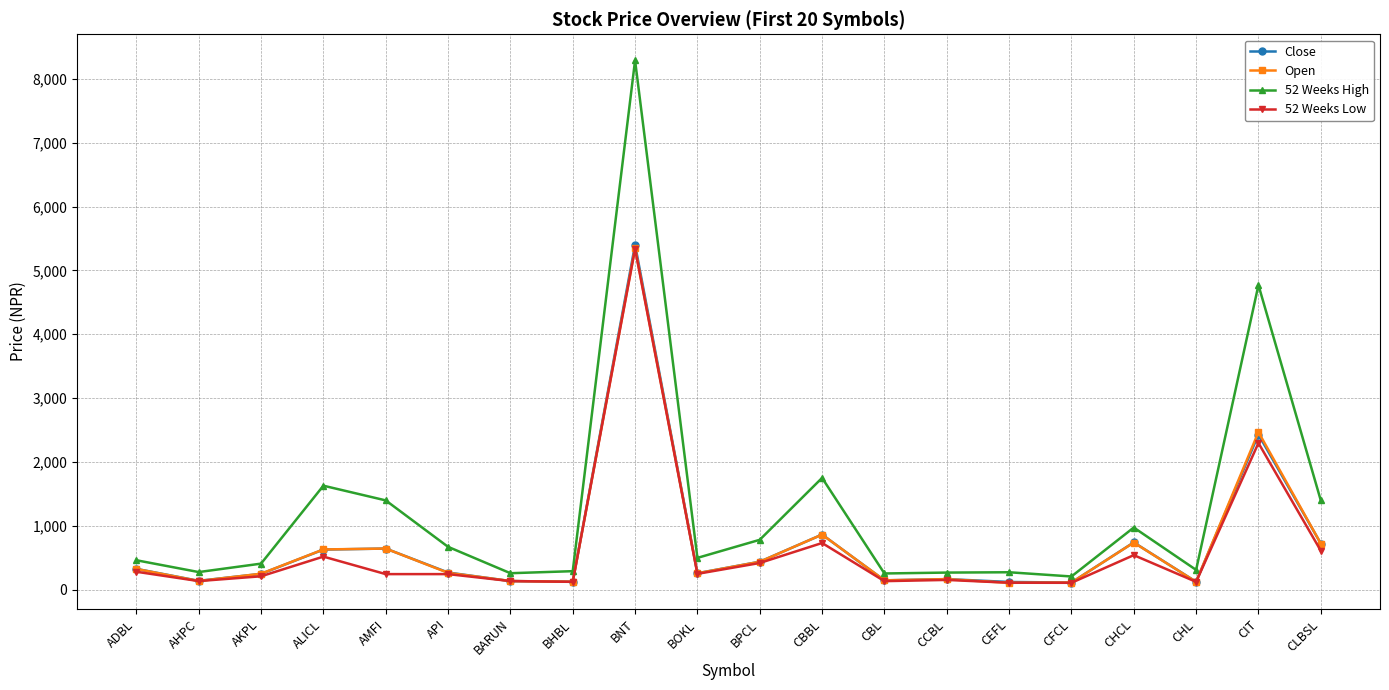

What is the difference between the 52 Weeks Low values at BOKL and ADBL?

33